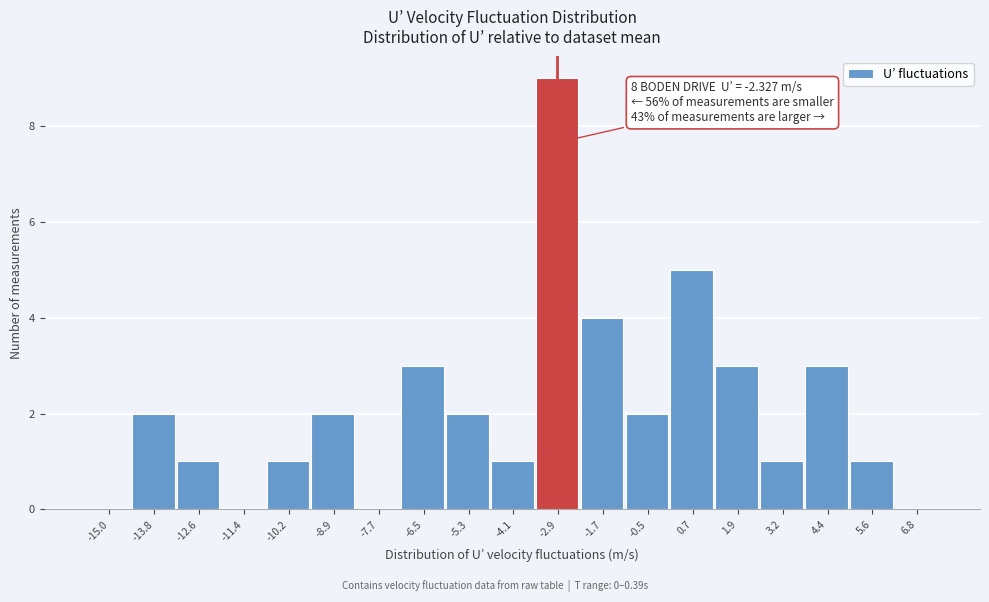

Reading left to right, what are all the values shown in this chart?

-15.0=0	-13.8=2	-12.6=1	-11.4=0	-10.2=1	-8.9=2	-7.7=0	-6.5=3	-5.3=2	-4.1=1	-2.9=9	-1.7=4	-0.5=2	0.7=5	1.9=3	3.2=1	4.4=3	5.6=1	6.8=0